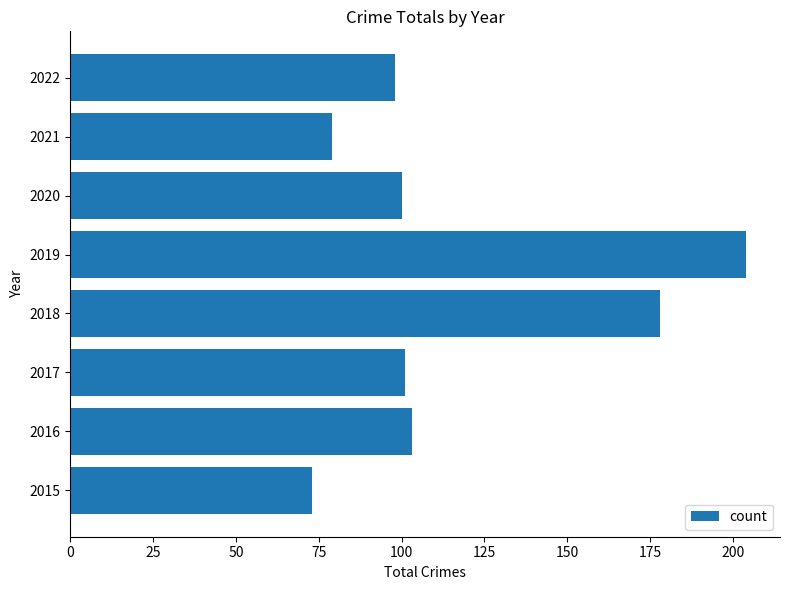

What is the change in value from 2019 to 2021?

-125